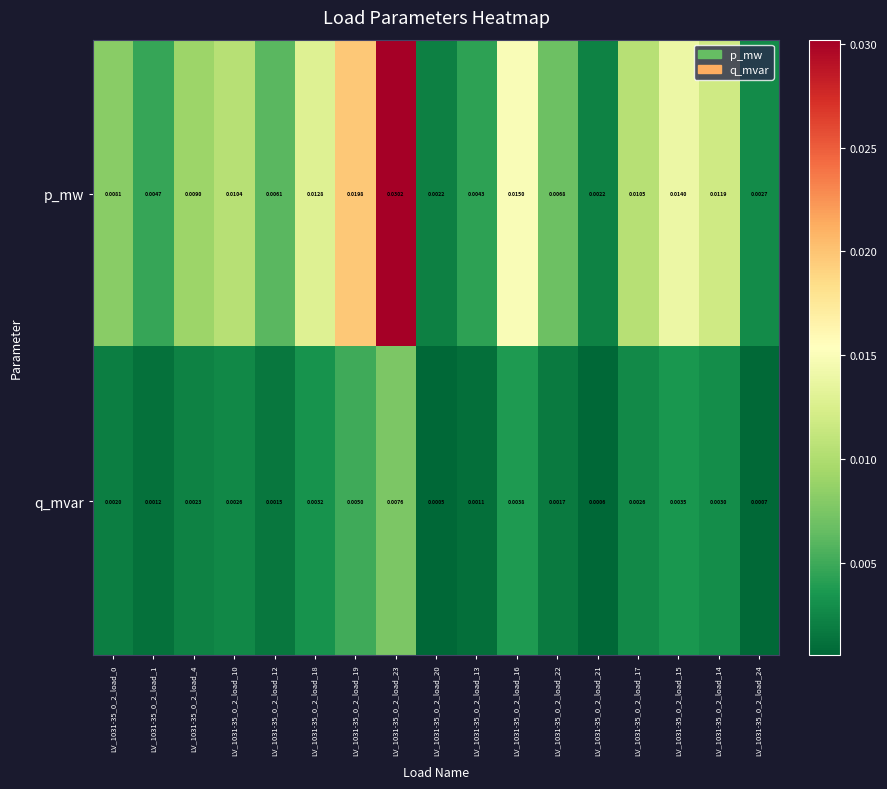

Which series changed the most between LV_1031-35_0_2_load_23 and LV_1031-35_0_2_load_15?

p_mw